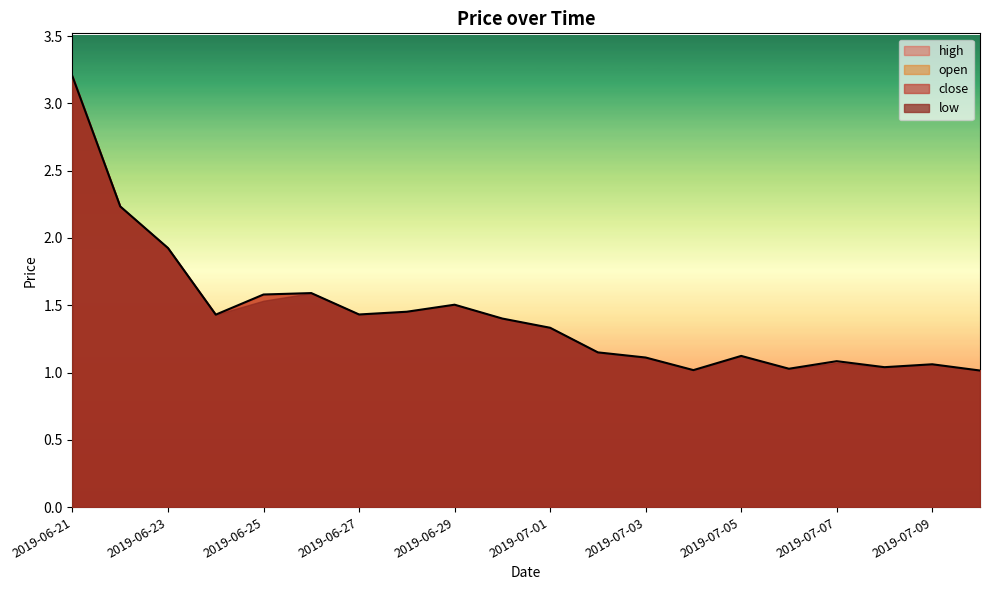

Reading right to left, what are all the values shown in this chart?

open: 1.0	1.1	1.0	1.1	1.0	1.1	1.0	1.1	1.1	1.3	1.4	1.5	1.5	1.4	1.6	1.6	1.4	1.9	2.2	3.2
close: 1.0	1.1	1.0	1.1	1.0	1.1	1.0	1.1	1.1	1.3	1.4	1.5	1.5	1.4	1.6	1.6	1.4	1.9	2.2	3.2
high: 1.0	1.1	1.0	1.1	1.0	1.1	1.0	1.1	1.1	1.3	1.4	1.5	1.5	1.4	1.6	1.6	1.4	1.9	2.2	3.2
low: 1.0	1.1	1.0	1.1	1.0	1.1	1.0	1.1	1.1	1.3	1.4	1.5	1.5	1.4	1.6	1.5	1.4	1.9	2.2	3.2